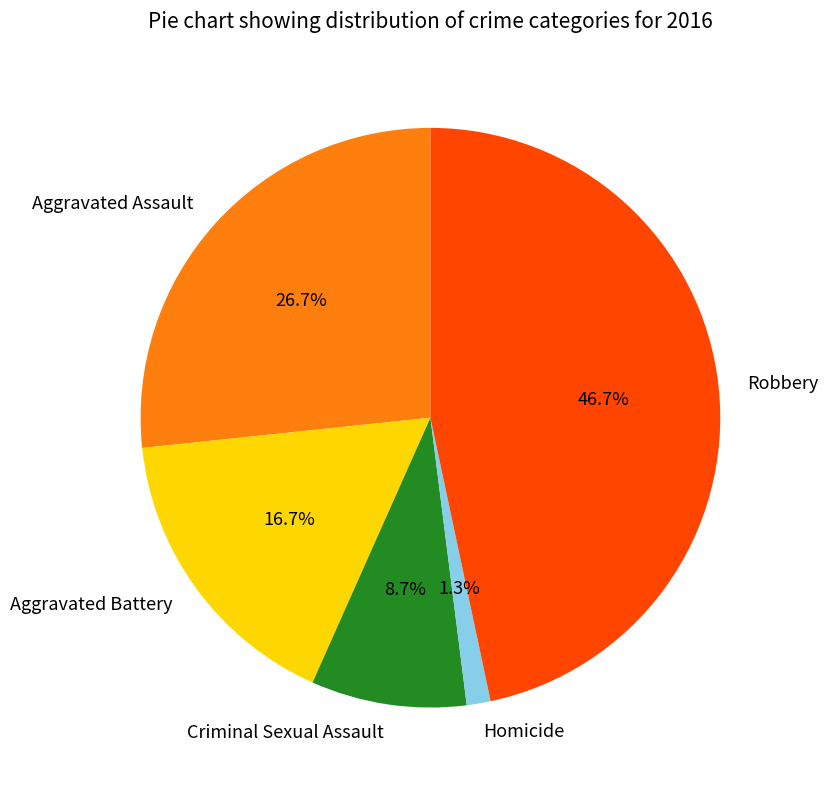

Does Aggravated Assault represent more than half of the total?

No